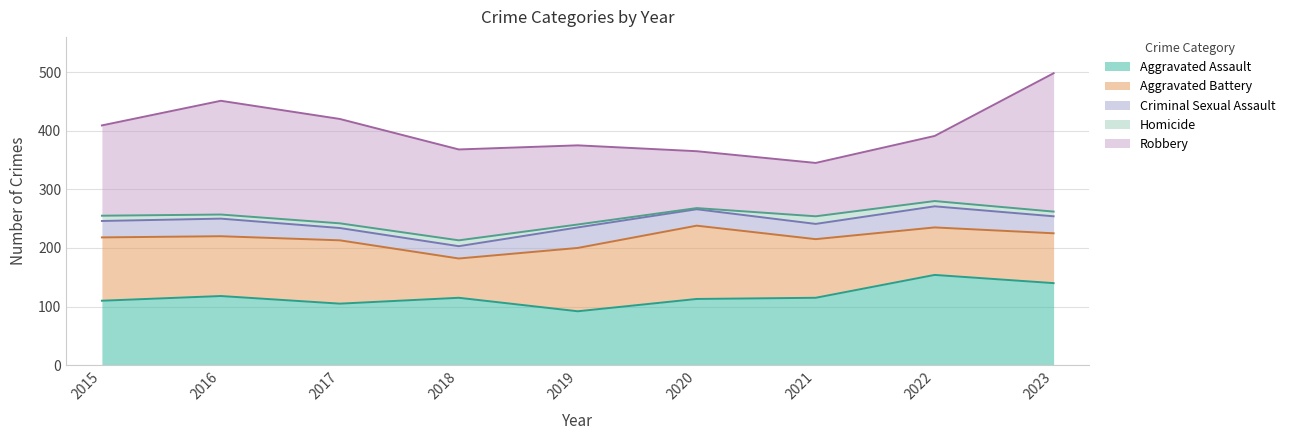

In Aggravated Assault, how many points are higher than both neighbors (excluding endpoints)?

3